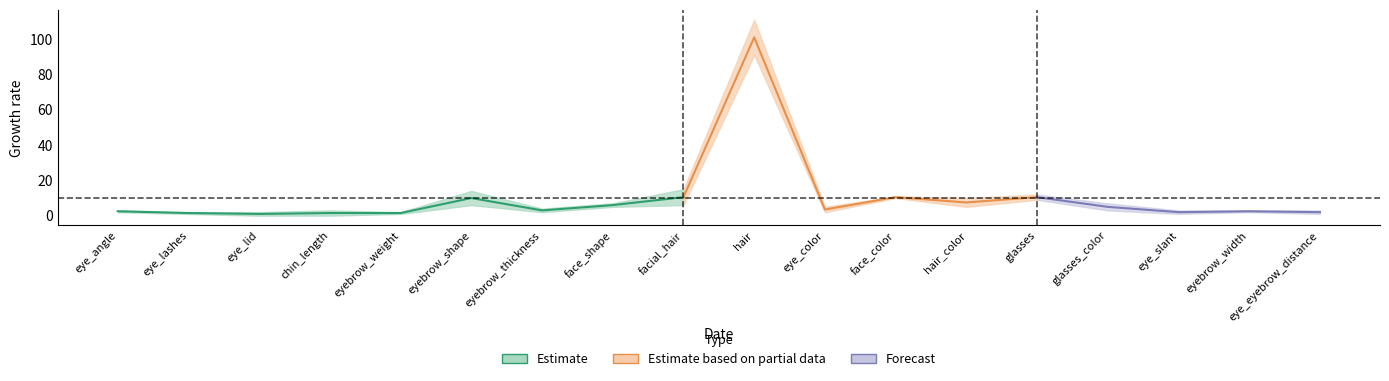

What is the label of the 7th point from the right?

face_color